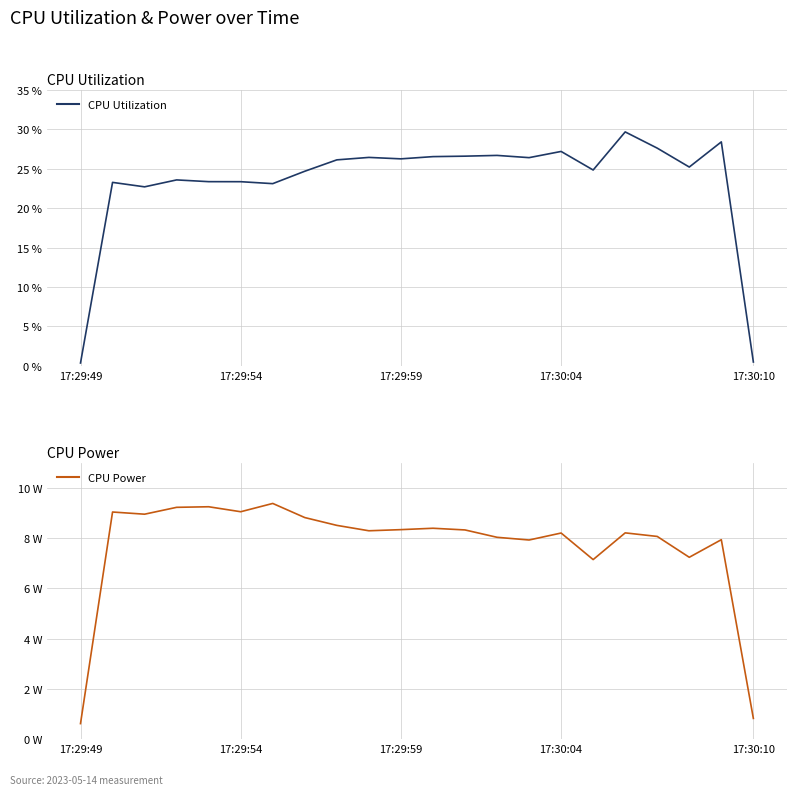

The value of CPU Utilization at 13 is 0.3. True or false?

True